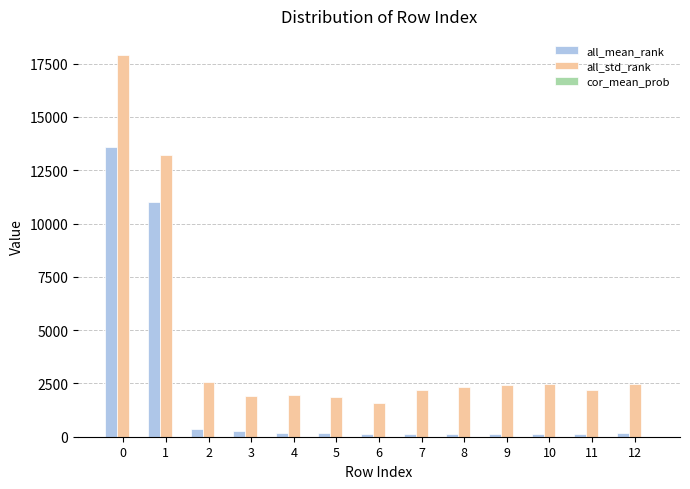

Which series has the largest total across all categories?

all_std_rank